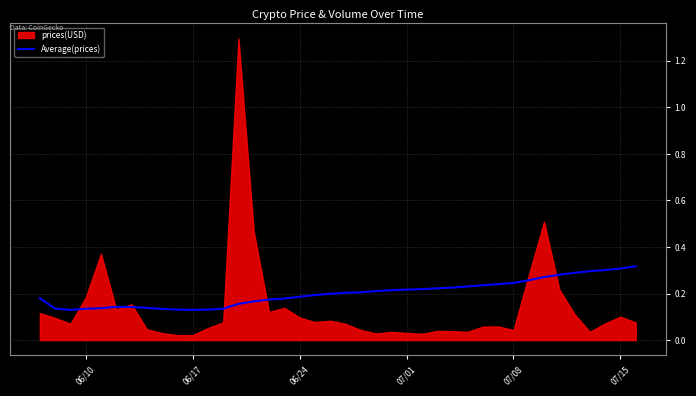

Reading left to right, extract all data points from this chart.

0.2	0.1	0.1	0.1	0.1	0.1	0.1	0.1	0.1	0.1	0.1	0.1	0.1	0.2	0.2	0.2	0.2	0.2	0.2	0.2	0.2	0.2	0.2	0.2	0.2	0.2	0.2	0.2	0.2	0.2	0.2	0.2	0.3	0.3	0.3	0.3	0.3	0.3	0.3	0.3